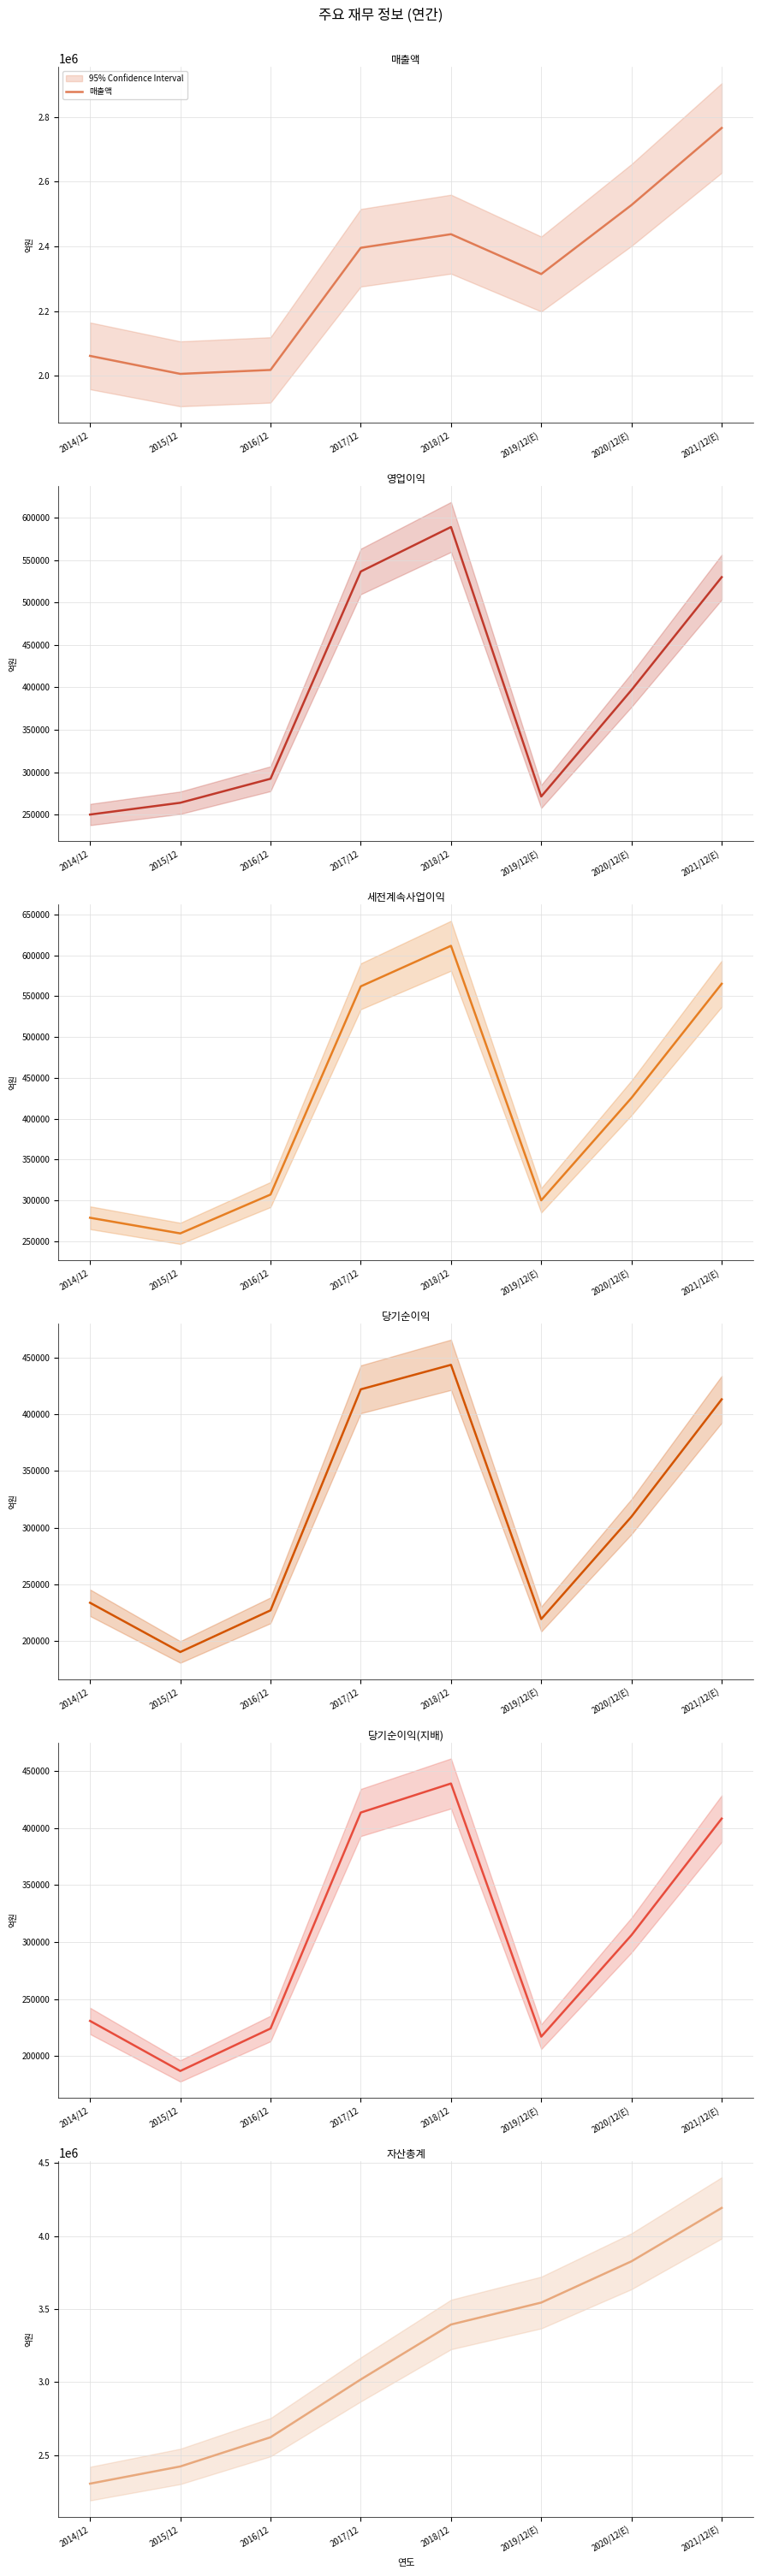

Reading left to right, extract all data points from this chart.

매출액: 2062060	2006535	2018667	2395754	2437714	2314725	2527738	2765706
영업이익: 250251	264134	292407	536450	588867	271526	396877	529840
세전계속사업이익: 278750	259610	307137	561960	611600	300100	425472	565159
당기순이익: 233944	190601	227261	421867	443449	219616	309790	413080
당기순이익(지배): 230825	186946	224157	413446	438909	217026	306028	408159
자산총계: 2304230	2421795	2621743	3017521	3393572	3543848	3826390	4192070